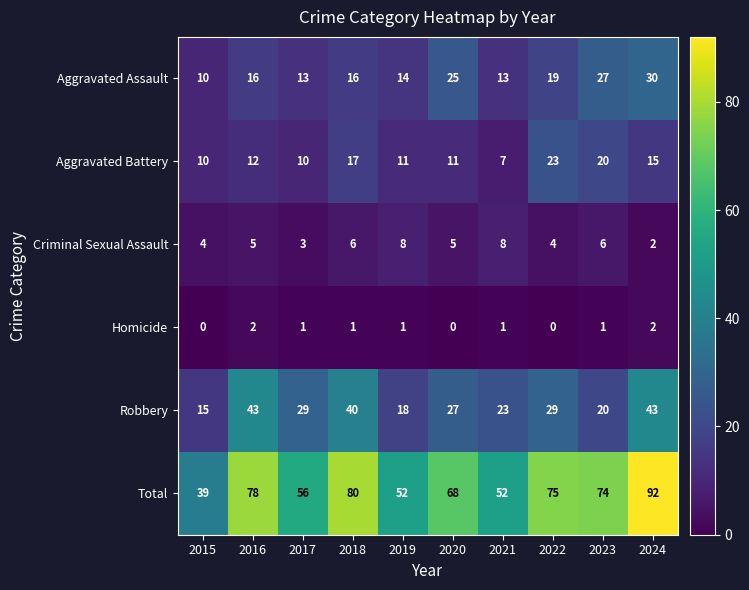

What is the maximum value for Criminal Sexual Assault?

8